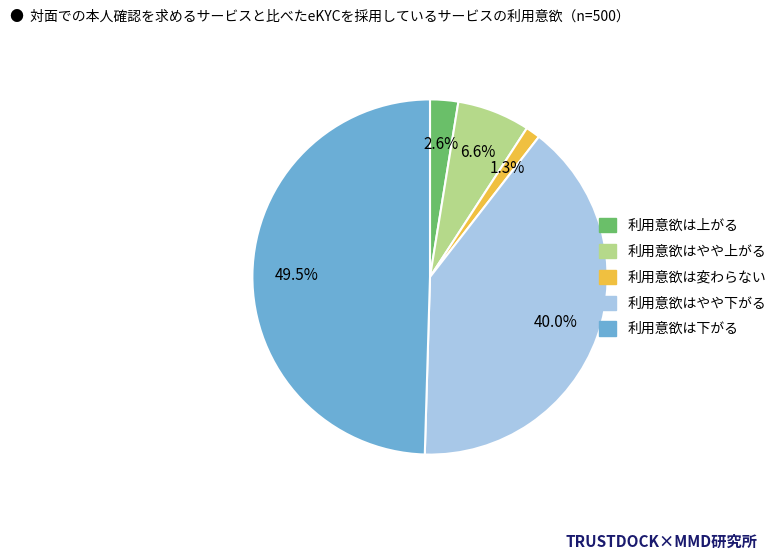

How many segments does this pie chart have?

5